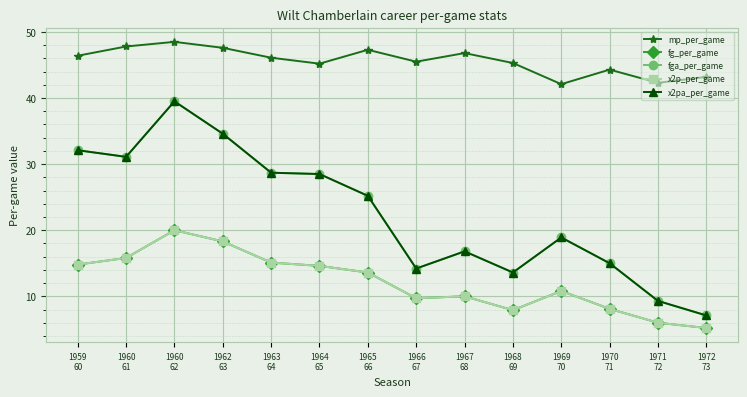

What position from the left is 1960
62?

3